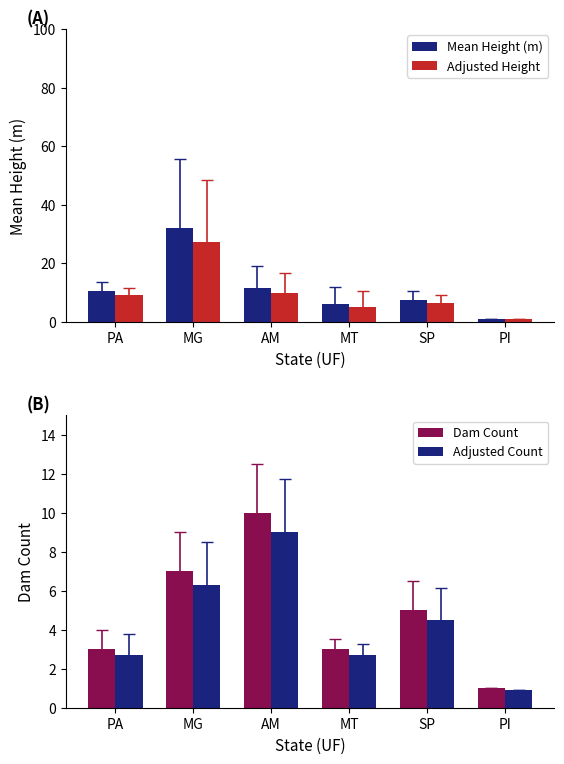

What is the value of the Mean Height (m) bar at the 3rd from the left?

11.4